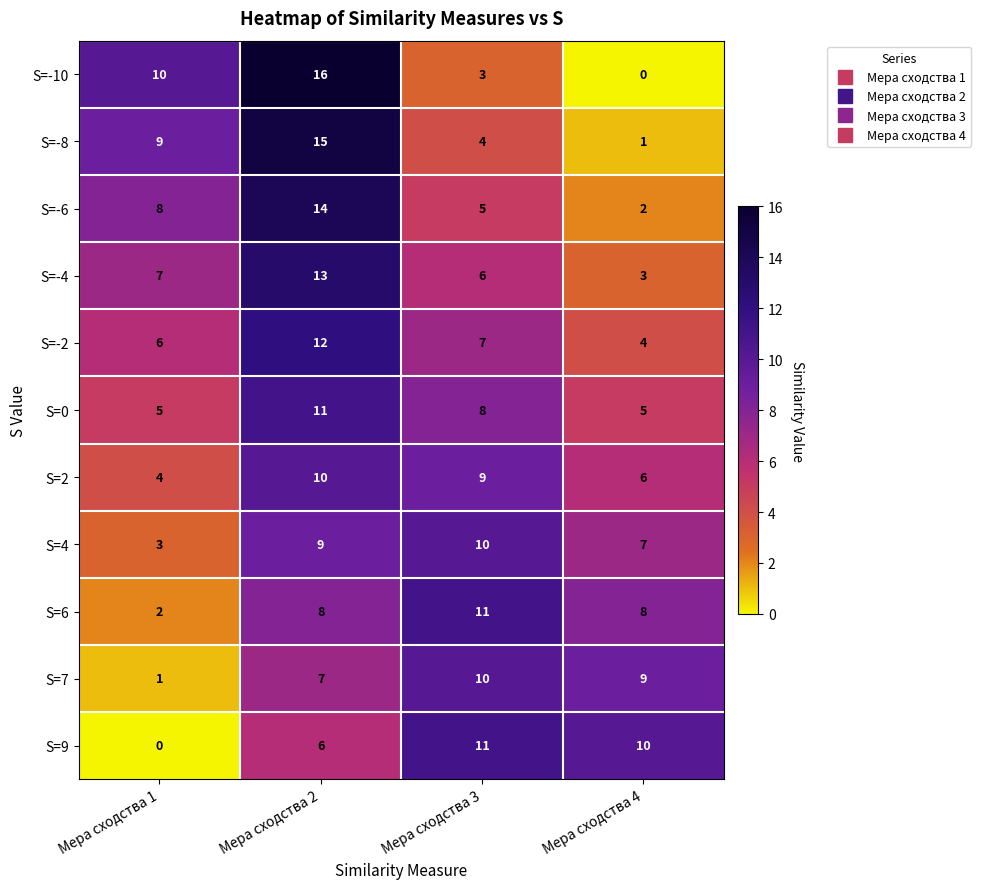

At which label is S=-8 closest to 8?

Мера сходства 1